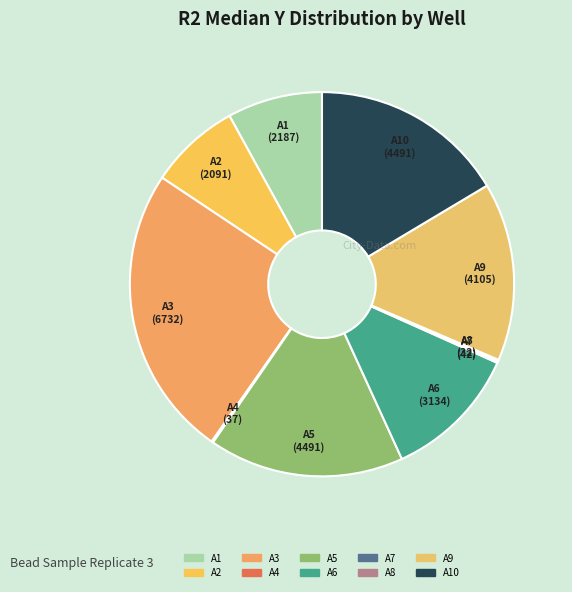

True or false: A5 accounts for 11% of the total.

False